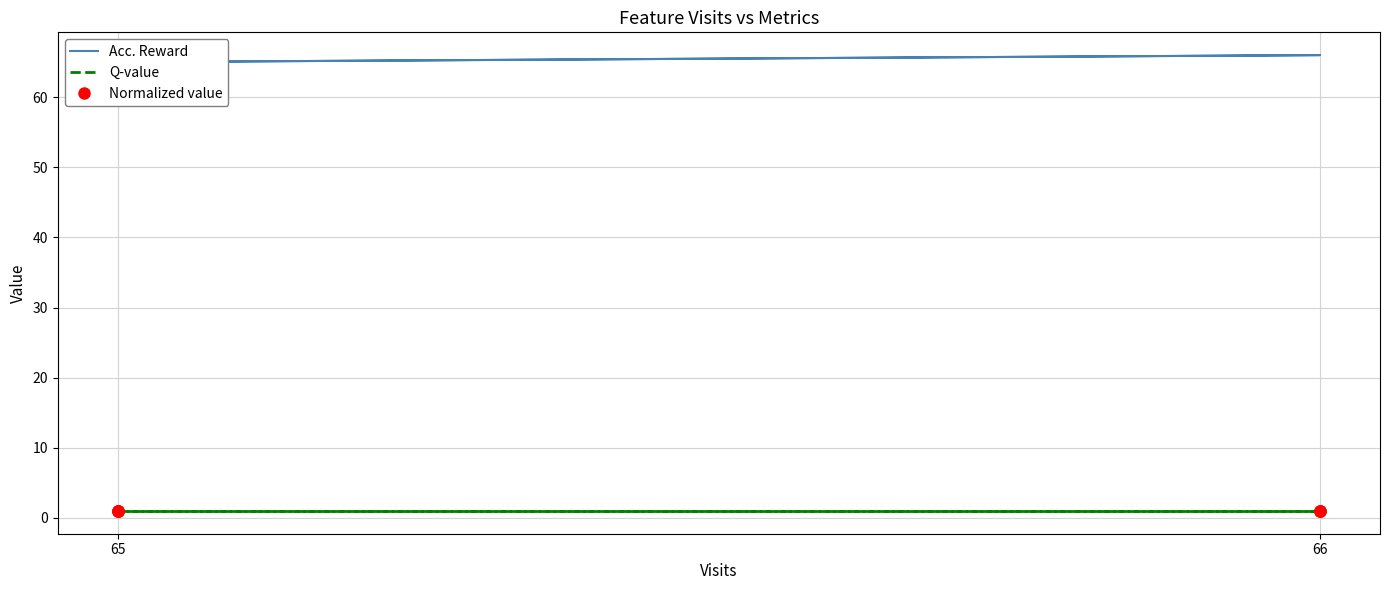

Rank the series by their maximum value, from lowest to highest.

Q-value, Normalized value, Acc. Reward